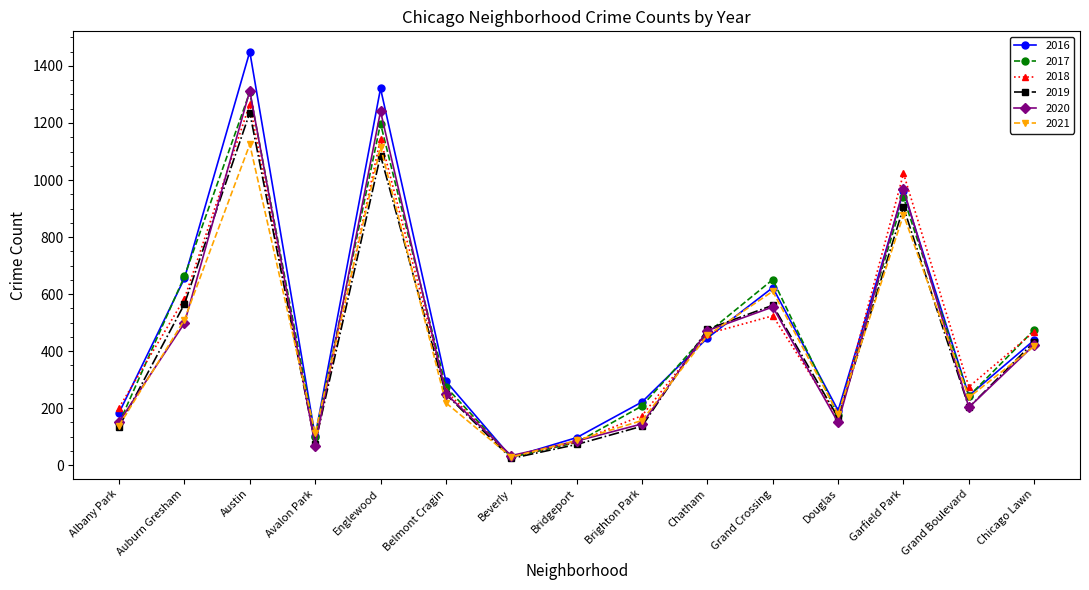

What is the difference between the second highest and second lowest values in the 2016 series?

1224